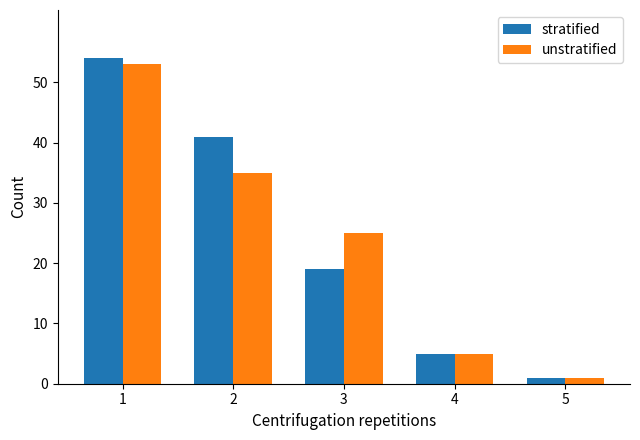

What is the average value of the unstratified series?

24